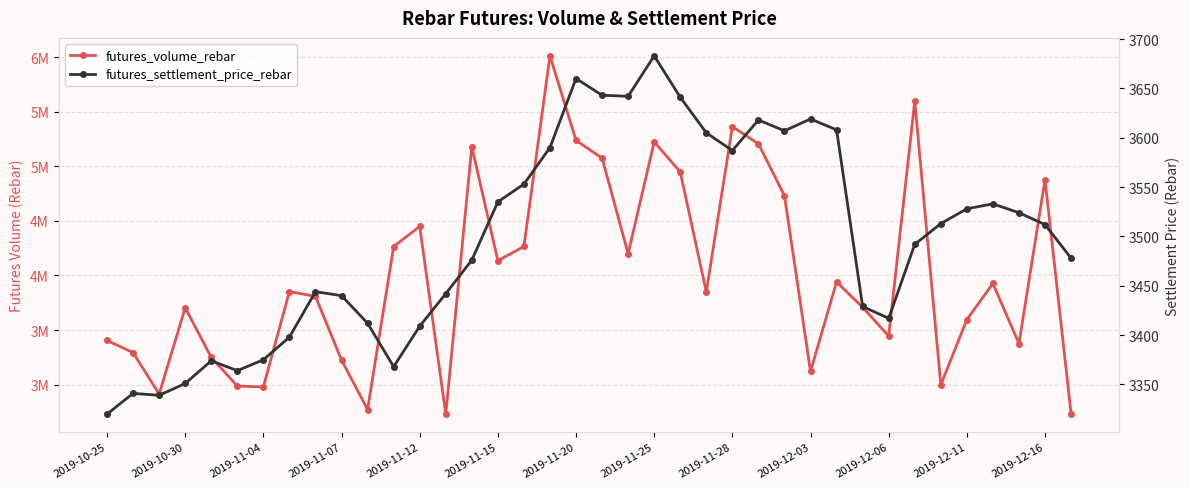

What is the average value of the futures_settlement_price_rebar series?

3497